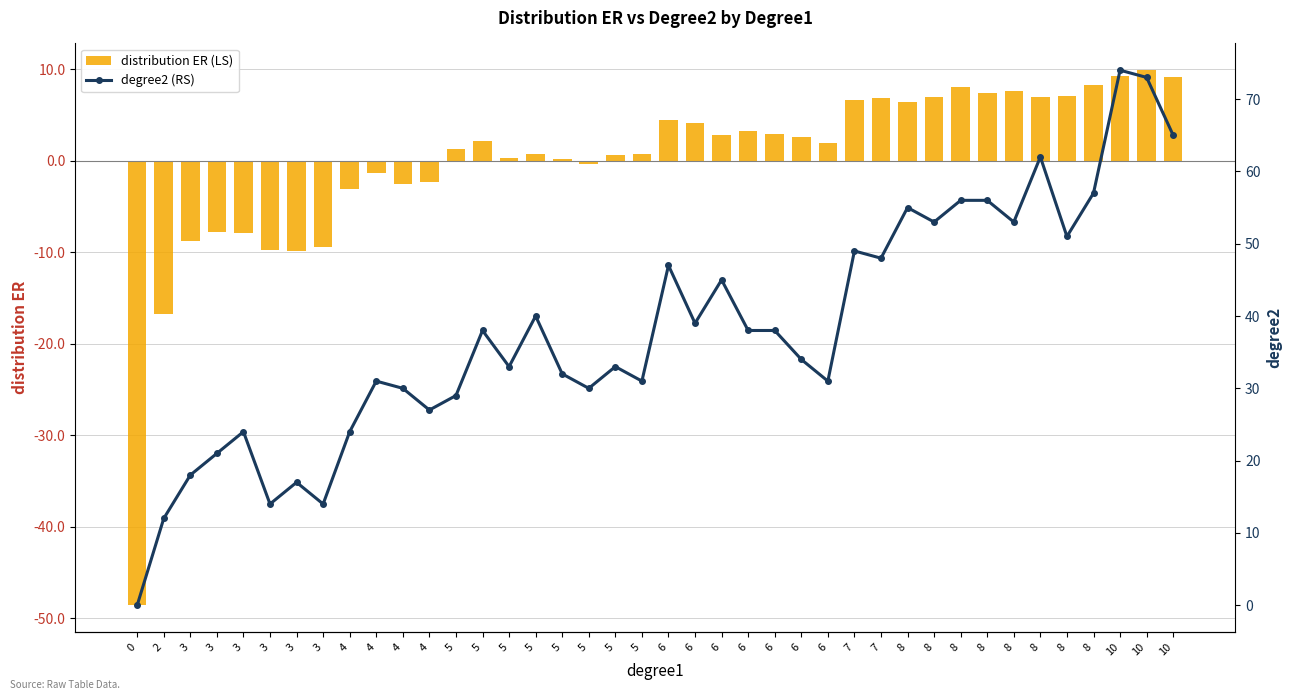

Which series has the widest spread of values?

degree2 (RS)